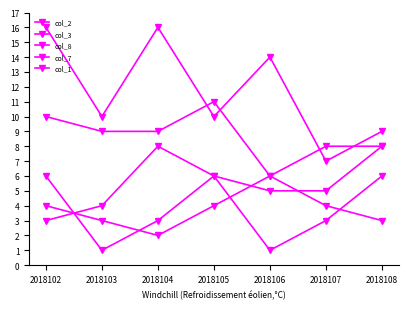

What is the difference between the maximum and minimum values in the col_2 series?

5